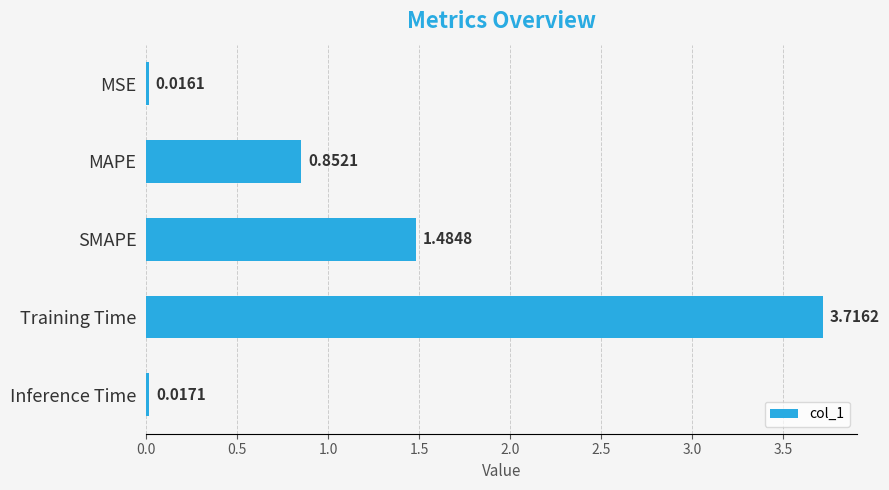

Are the bars grouped side by side (vs. stacked)?

No